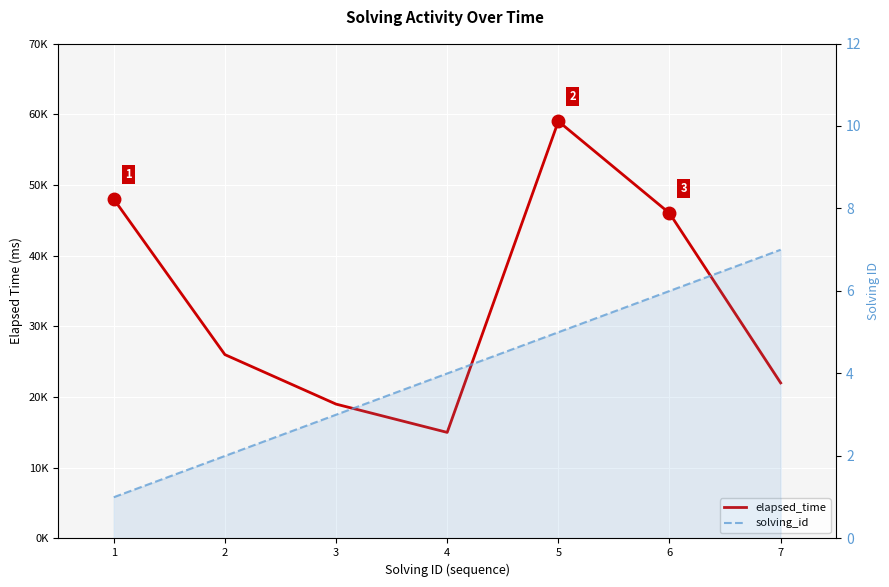

What is the sum of the solving_id values at 4 and 1?

5